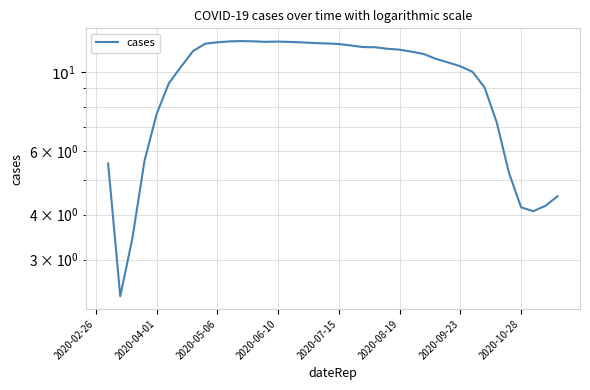

How many data points are above 11?

20